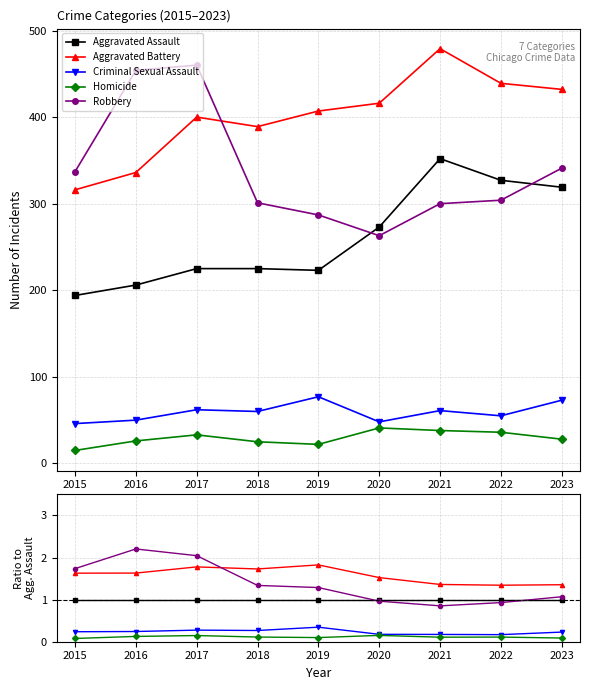

True or false: Criminal Sexual Assault has more than 0 interior local peaks.

True